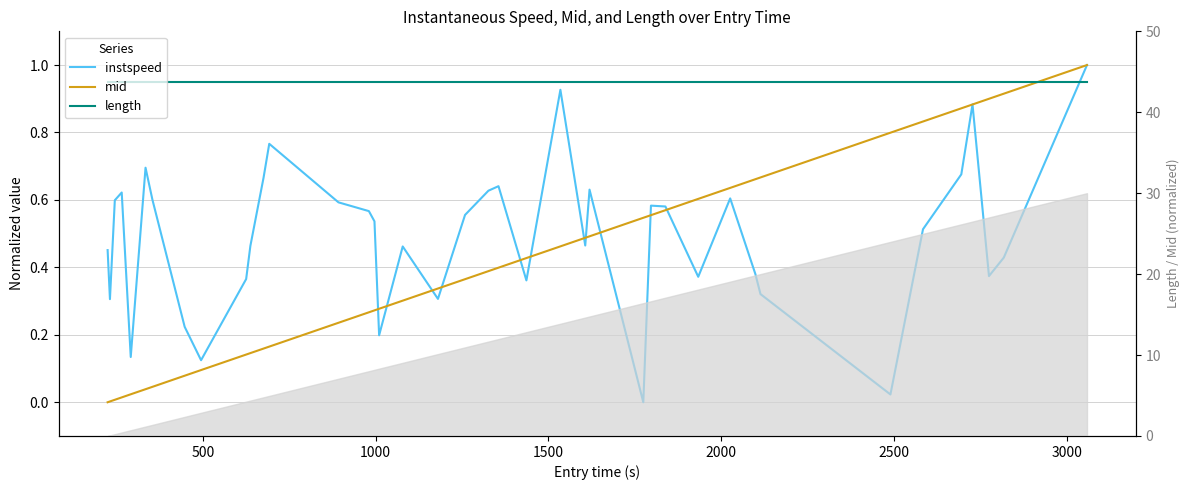

List the series in order of their peak value, highest first.

instspeed, mid, length